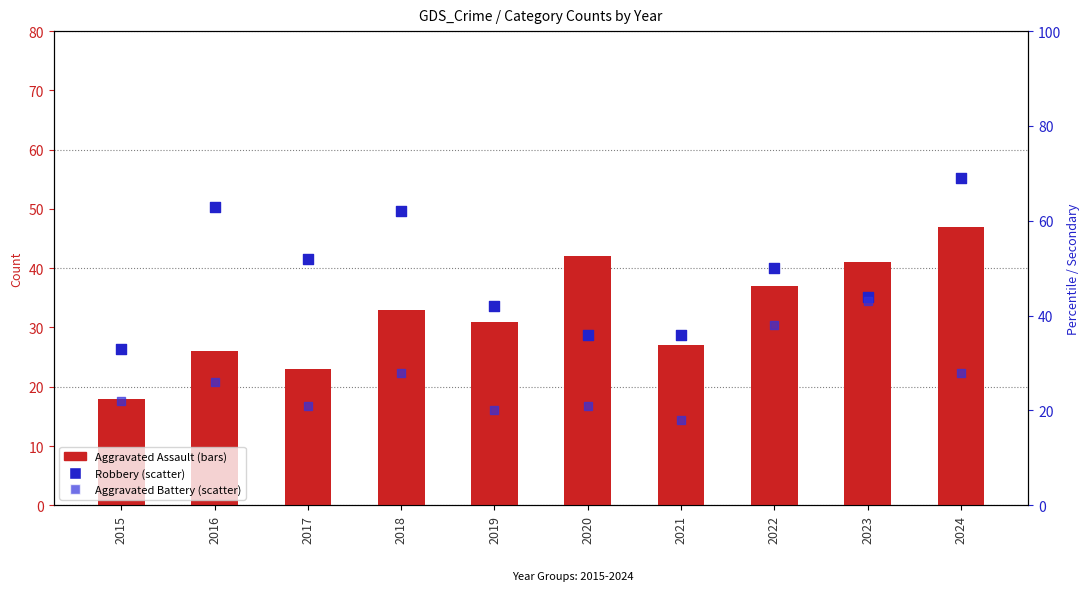

At how many categories does at least one series exceed 59?

3